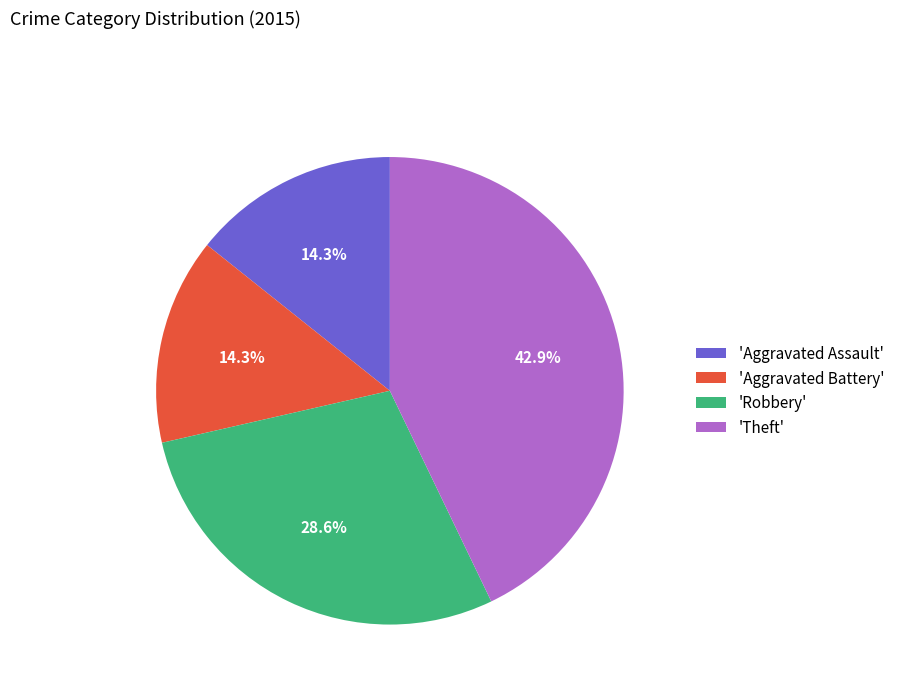

What is the total percentage of 'Aggravated Battery' and 'Aggravated Assault'?

28.6%